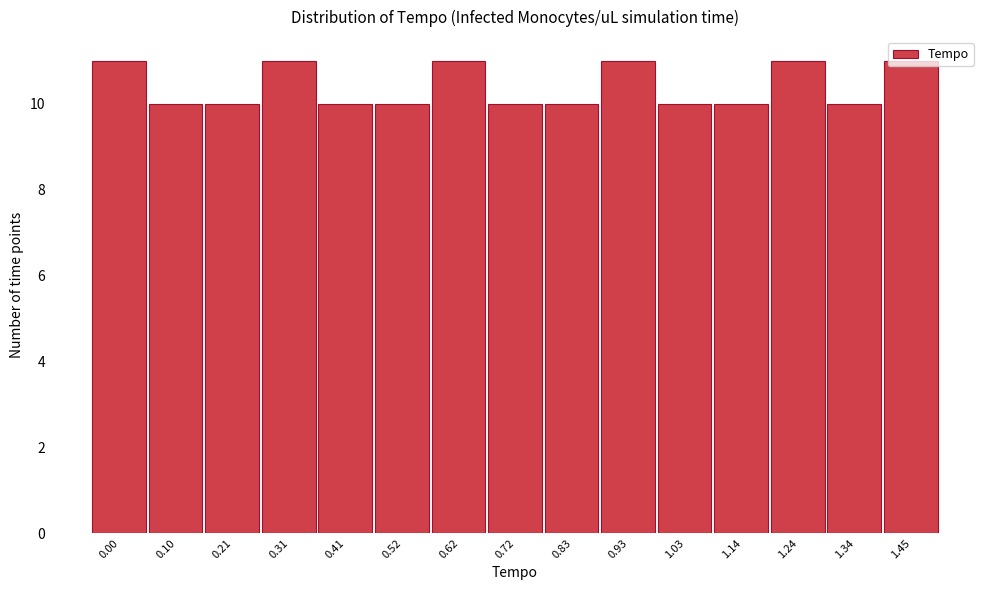

What is the smallest value displayed?

10